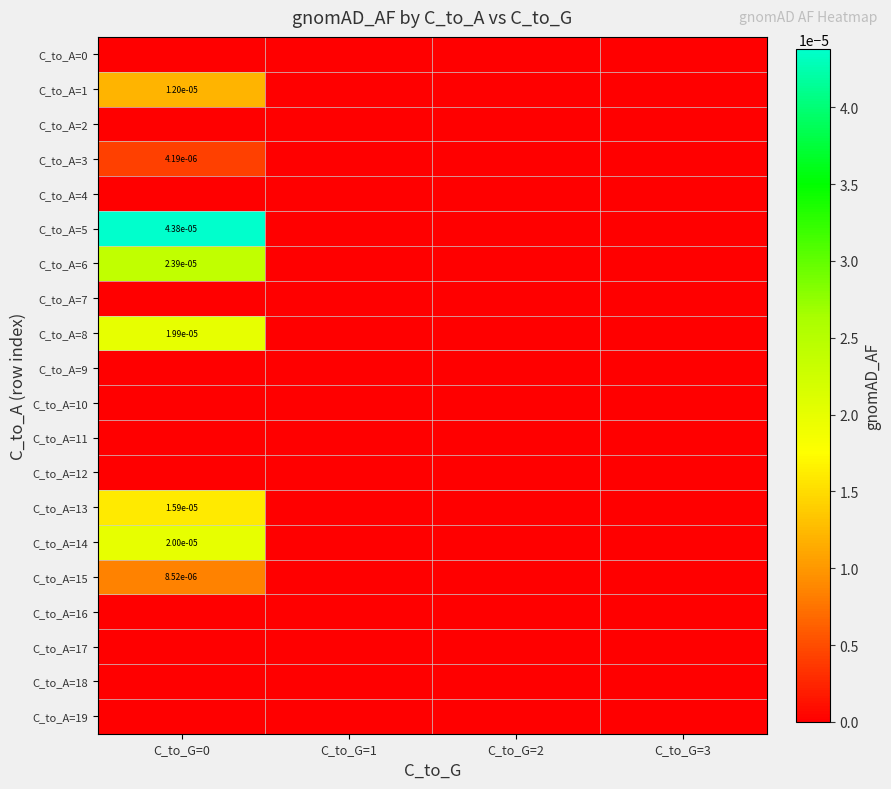

Is the value of C_to_A=15 at C_to_G=1 greater than the value of C_to_A=18 at C_to_G=1?

No